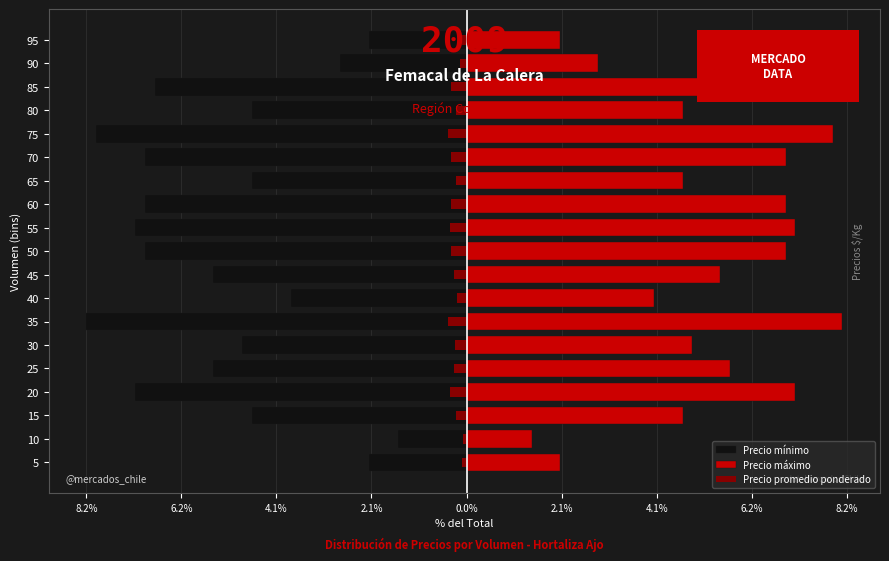

Which has a higher value, 8.2% or 4.1%?

8.2%